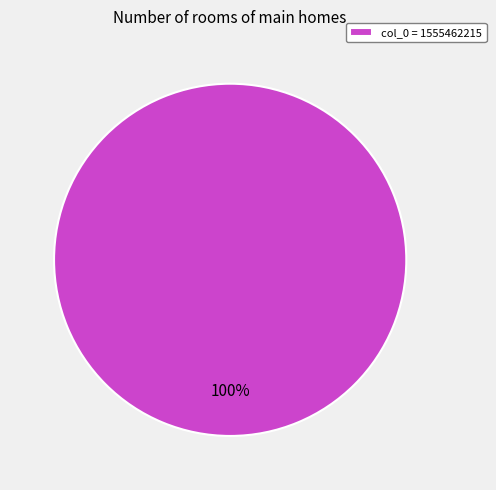

What is the majority slice?

col_0 = 1555462215